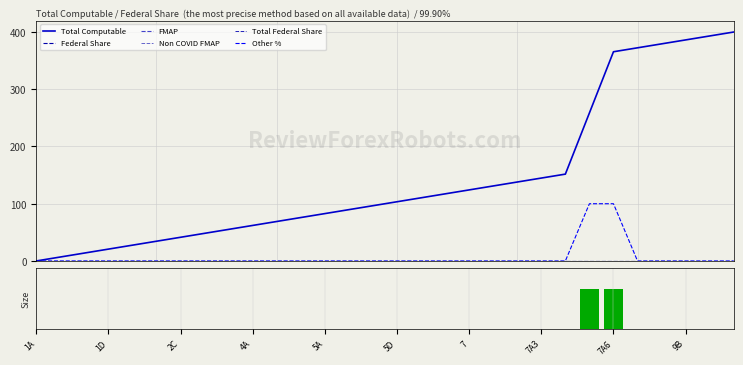

The value of Total Computable at 17 is 117.2. True or false?

True